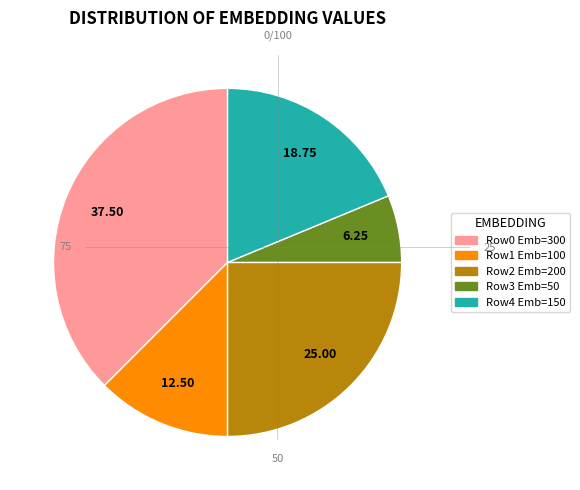

Which slice is the largest?

Row0 Emb=300